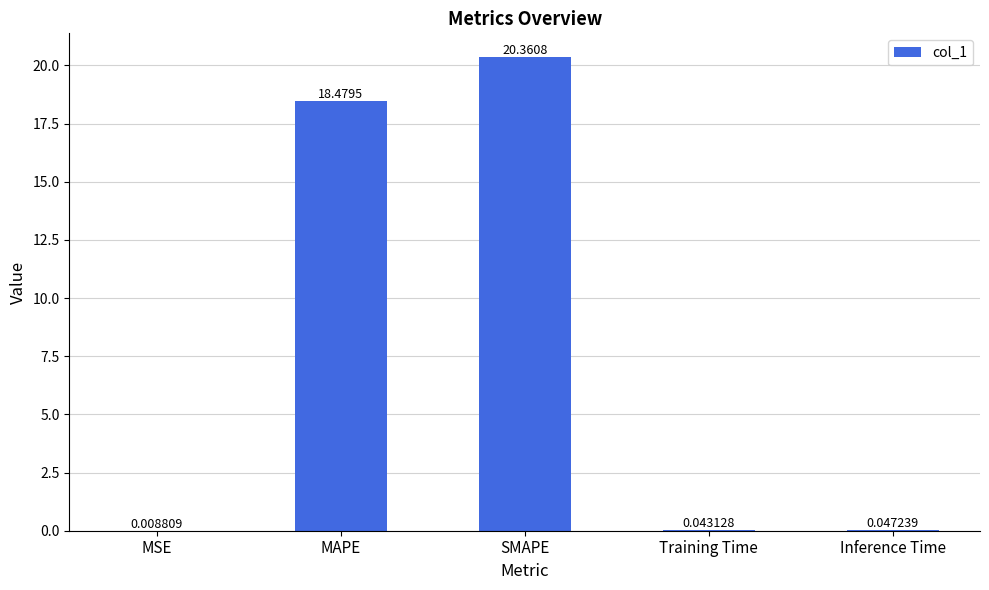

Are the bars grouped side by side (vs. stacked)?

No